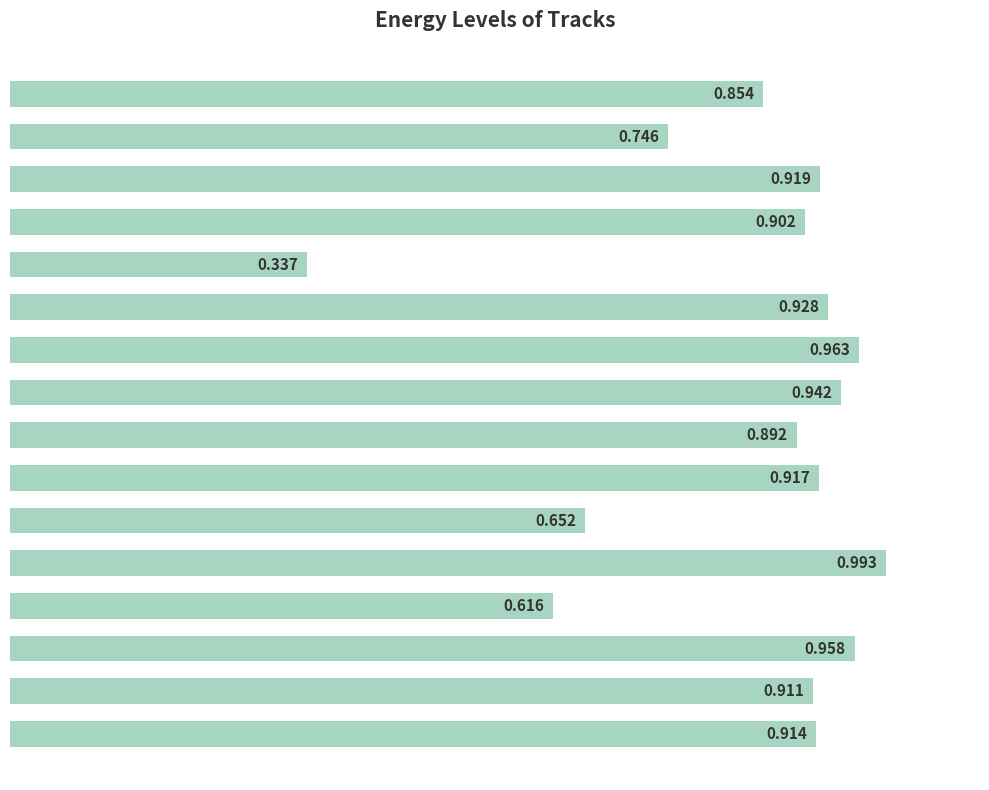

Rank the categories by value from highest to lowest.

Hardwell (Party), Afrobeatz, Henry Fong, W&W, JAGGS, SICK INDIVIDUALS, Kill The Buzz, Hardwell (Thinking), Armin van Buuren, Yves V, Row Rocka, We The People, The Chainsmokers, Ed Sheeran, Olly James, Mike Williams